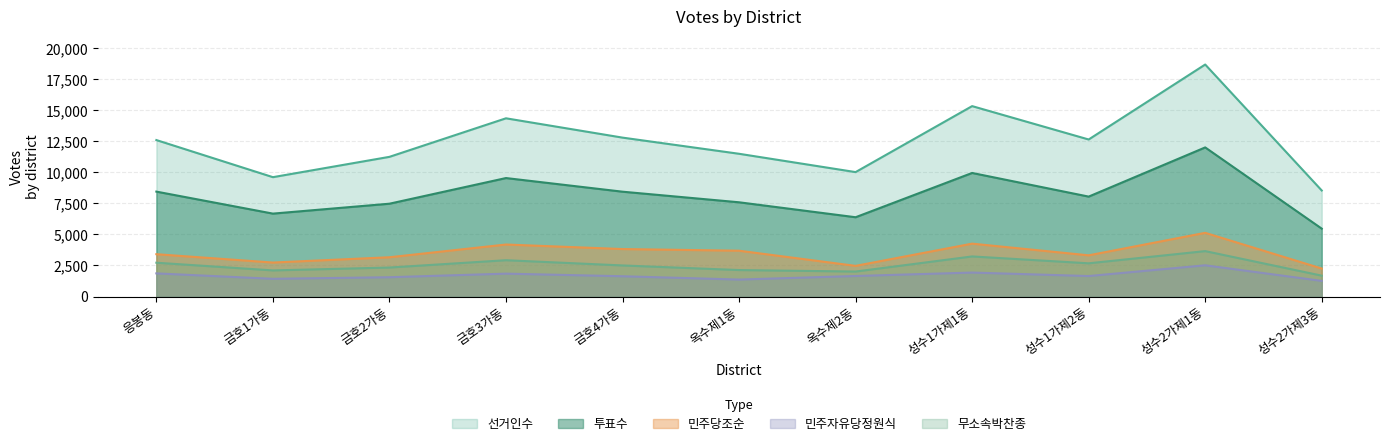

At which label is 선거인수 closest to 13609?

금호3가동